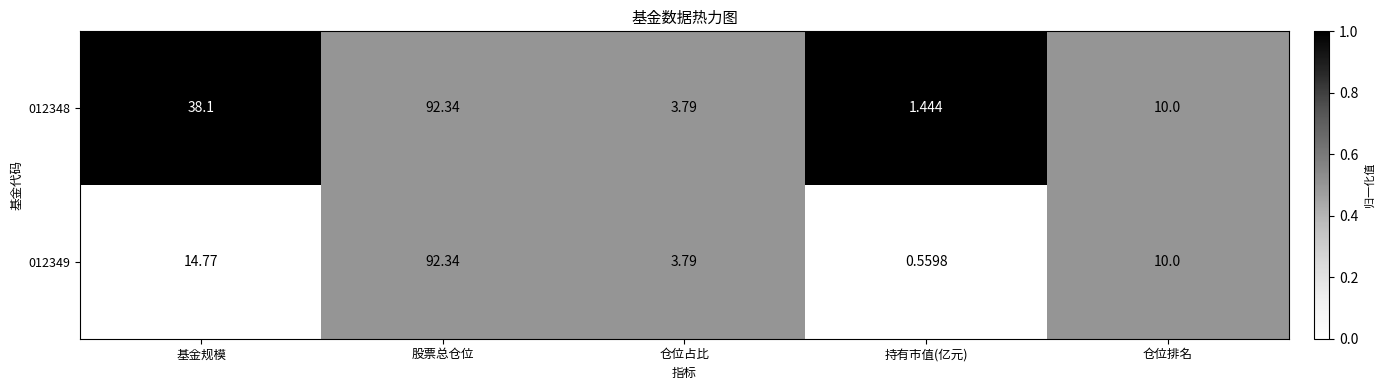

At which category is the sum across all series the highest?

股票总仓位